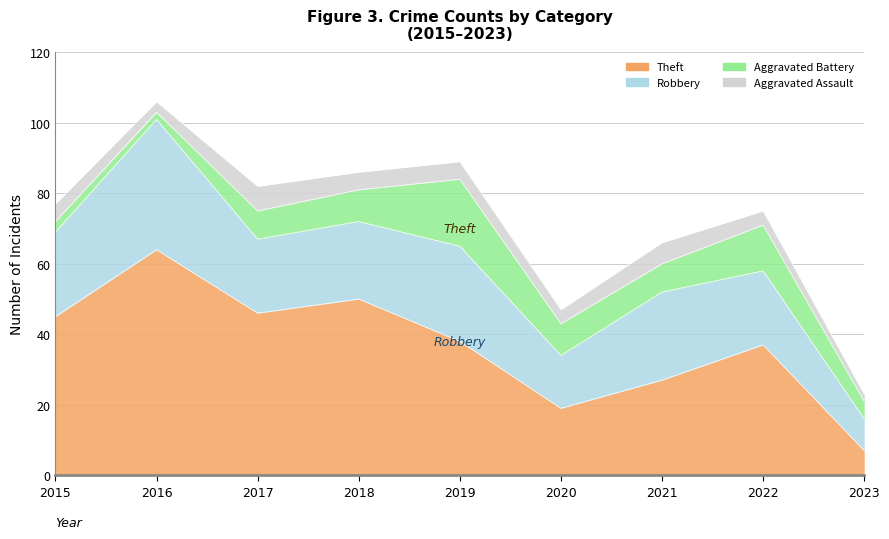

Reading left to right, extract all data points from this chart.

Theft: 2015=45	2016=64	2017=46	2018=50	2019=38	2020=19	2021=27	2022=37	2023=7
Robbery: 2015=24	2016=37	2017=21	2018=22	2019=27	2020=15	2021=25	2022=21	2023=9
Aggravated Battery: 2015=3	2016=2	2017=8	2018=9	2019=19	2020=9	2021=8	2022=13	2023=5
Aggravated Assault: 2015=5	2016=3	2017=7	2018=5	2019=5	2020=4	2021=6	2022=4	2023=2